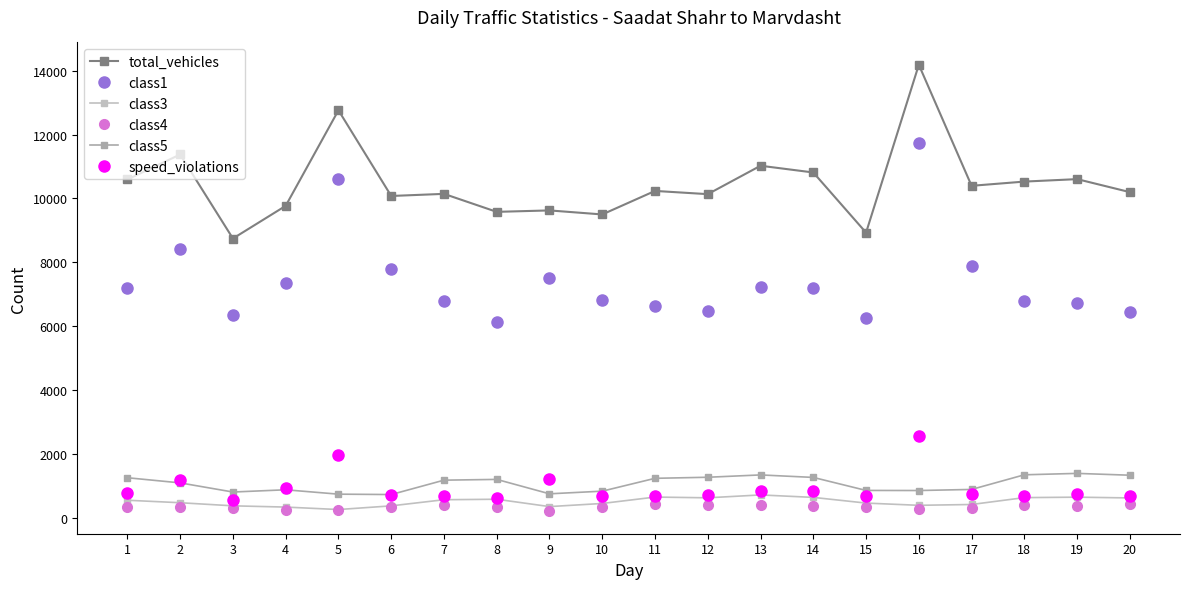

Is it true that class4 equals 483 at 15?

False